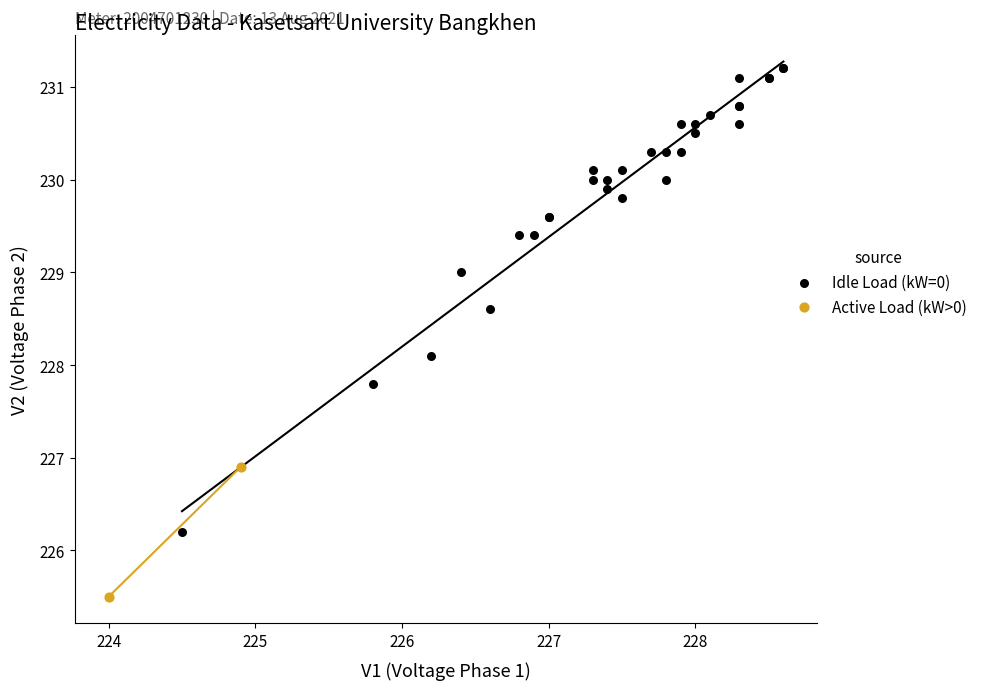

Which series reaches the minimum Y coordinate?

Active Load (kW>0)